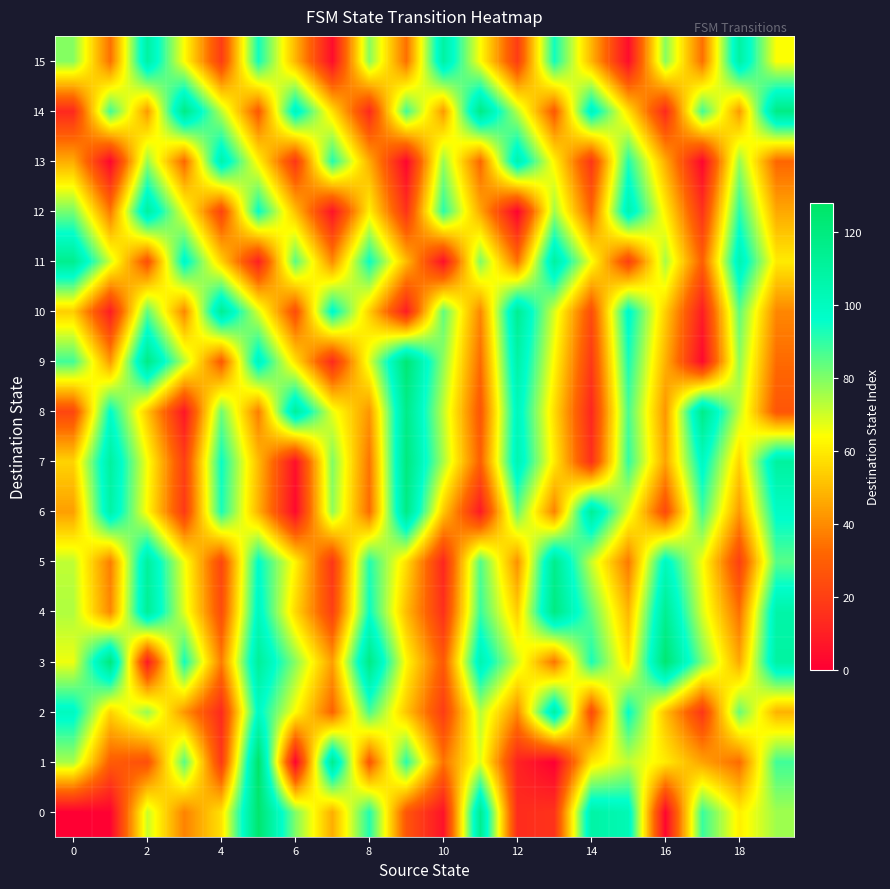

Which series has the largest range (max minus min)?

1